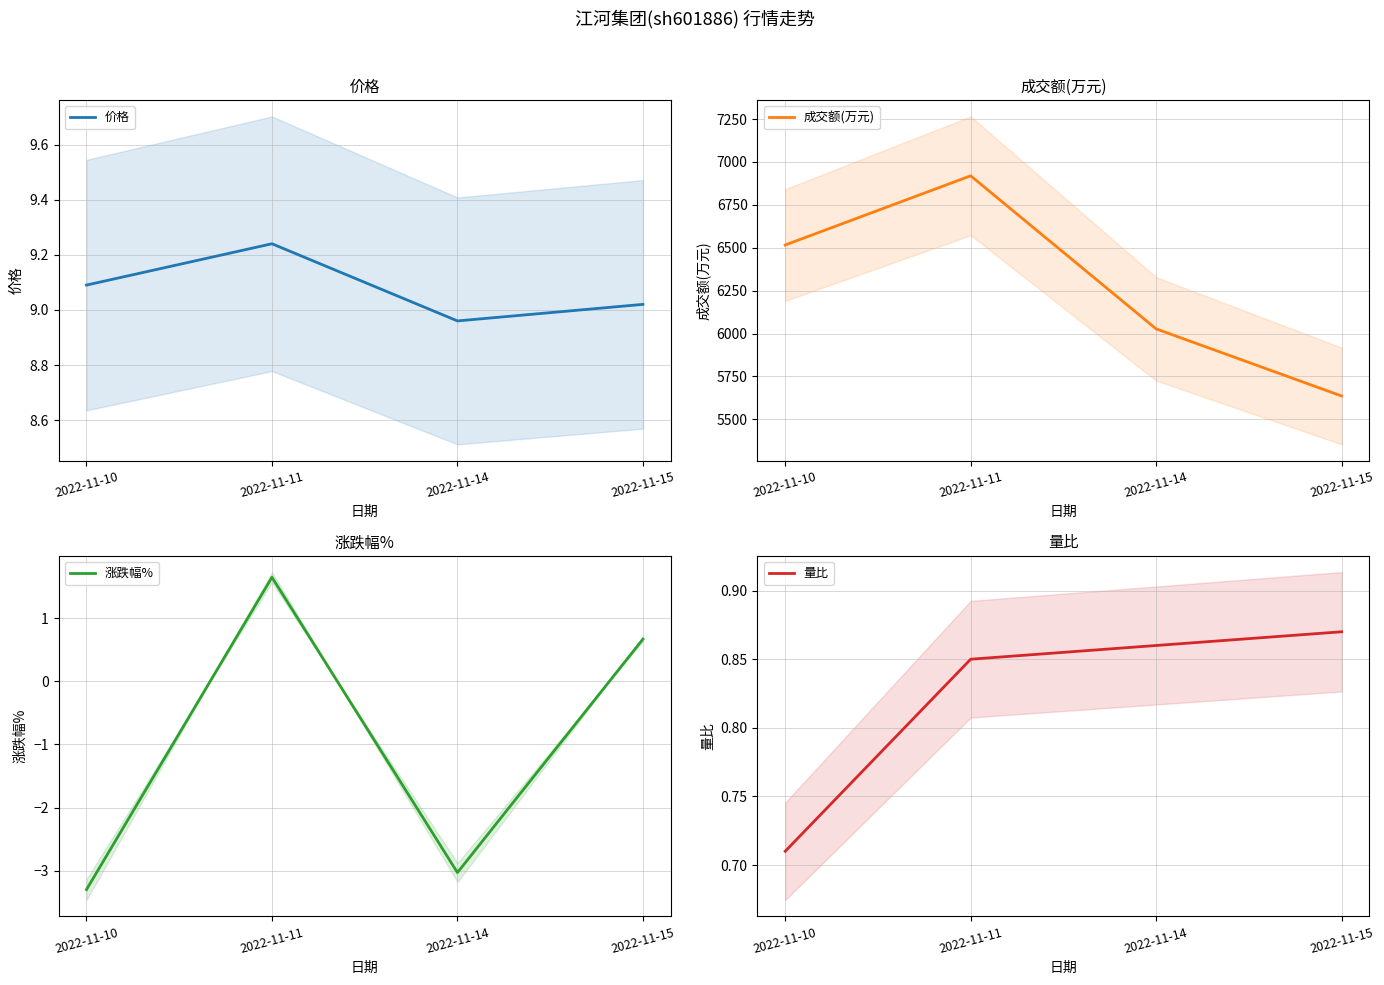

How many lines are shown in the chart?

4